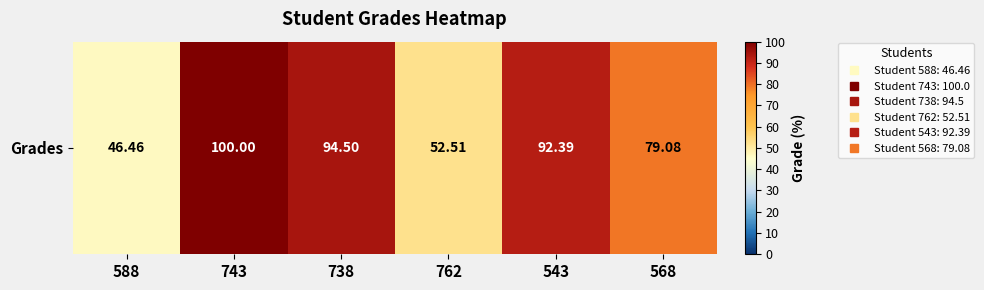

What is the minimum value shown in the chart?

46.5